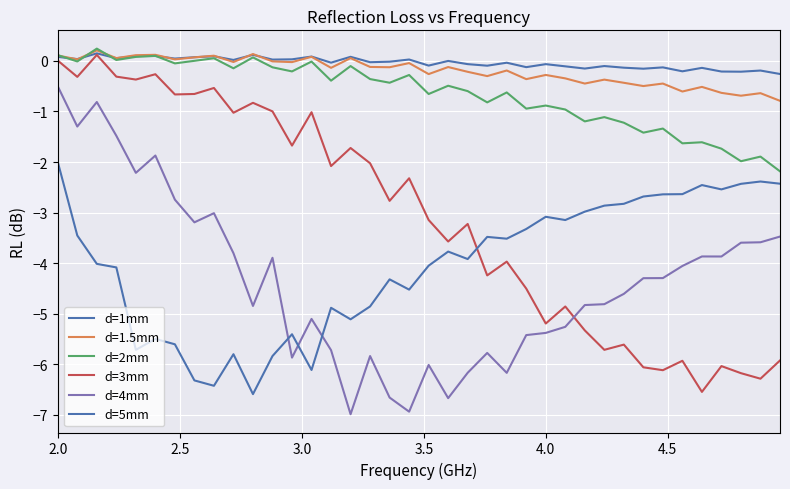

Does the chart have visible grid lines?

Yes